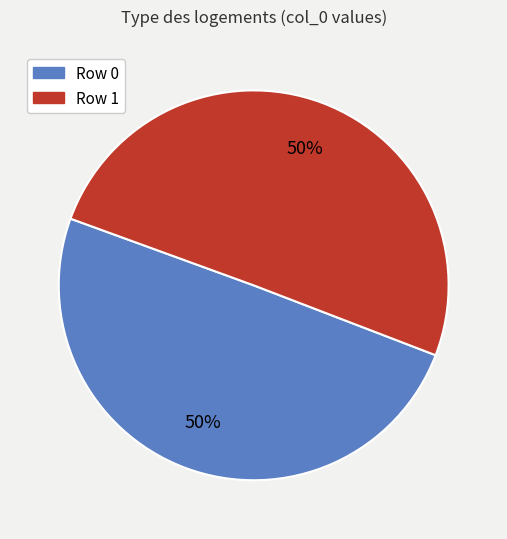

To the nearest percent, what percentage of the pie is Row 1?

50%